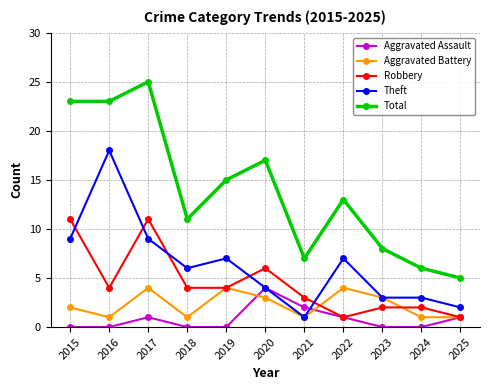

Which series changed the most between 2016 and 2017?

Theft